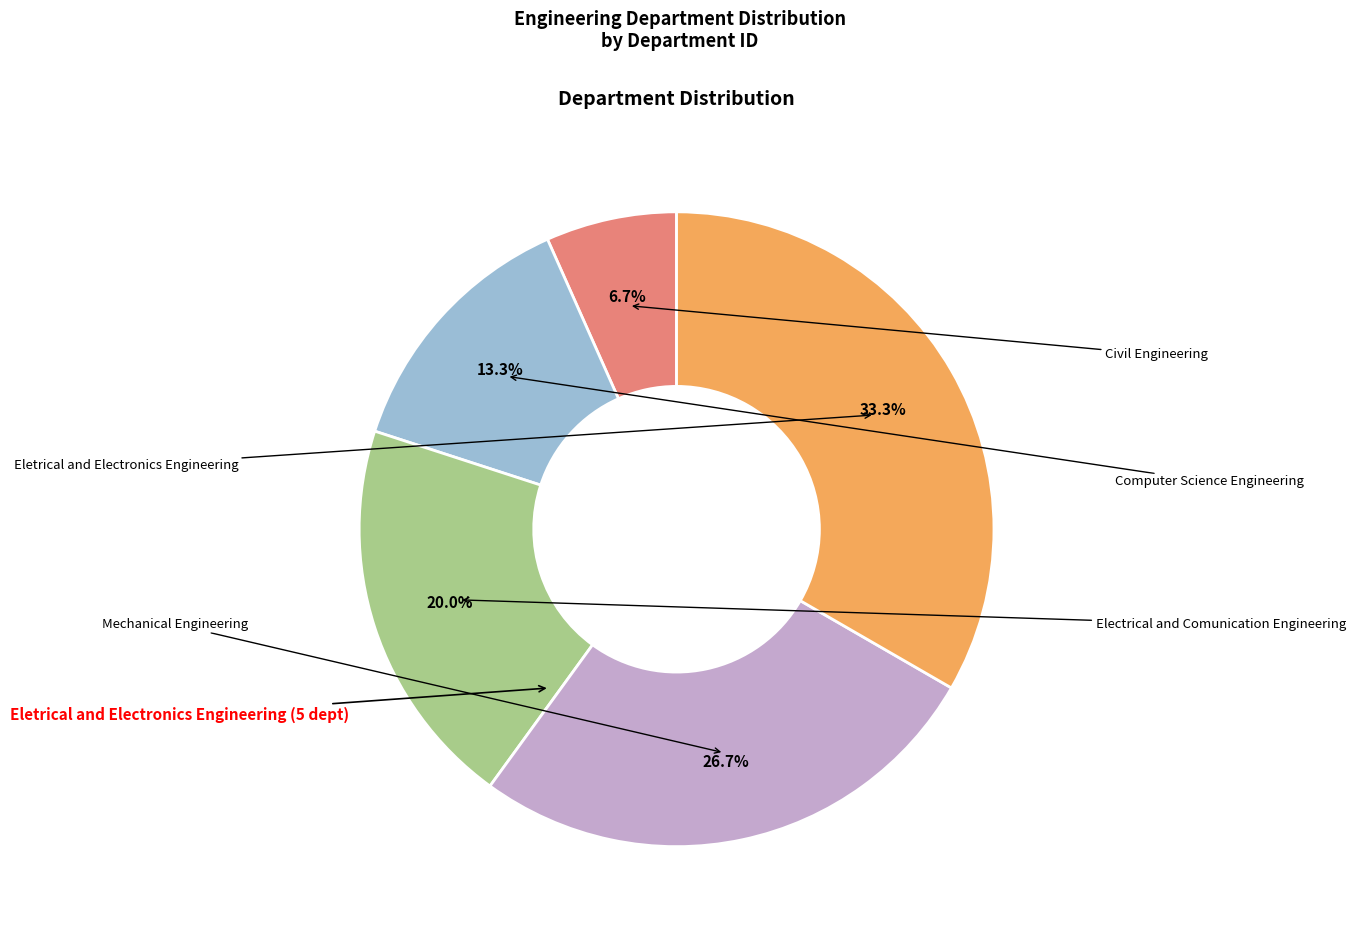

How many segments does this pie chart have?

5